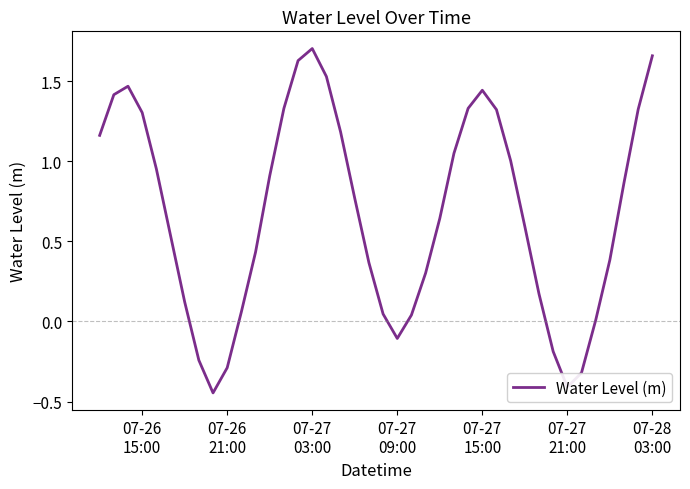

What is the difference between the maximum and minimum values?

2.2